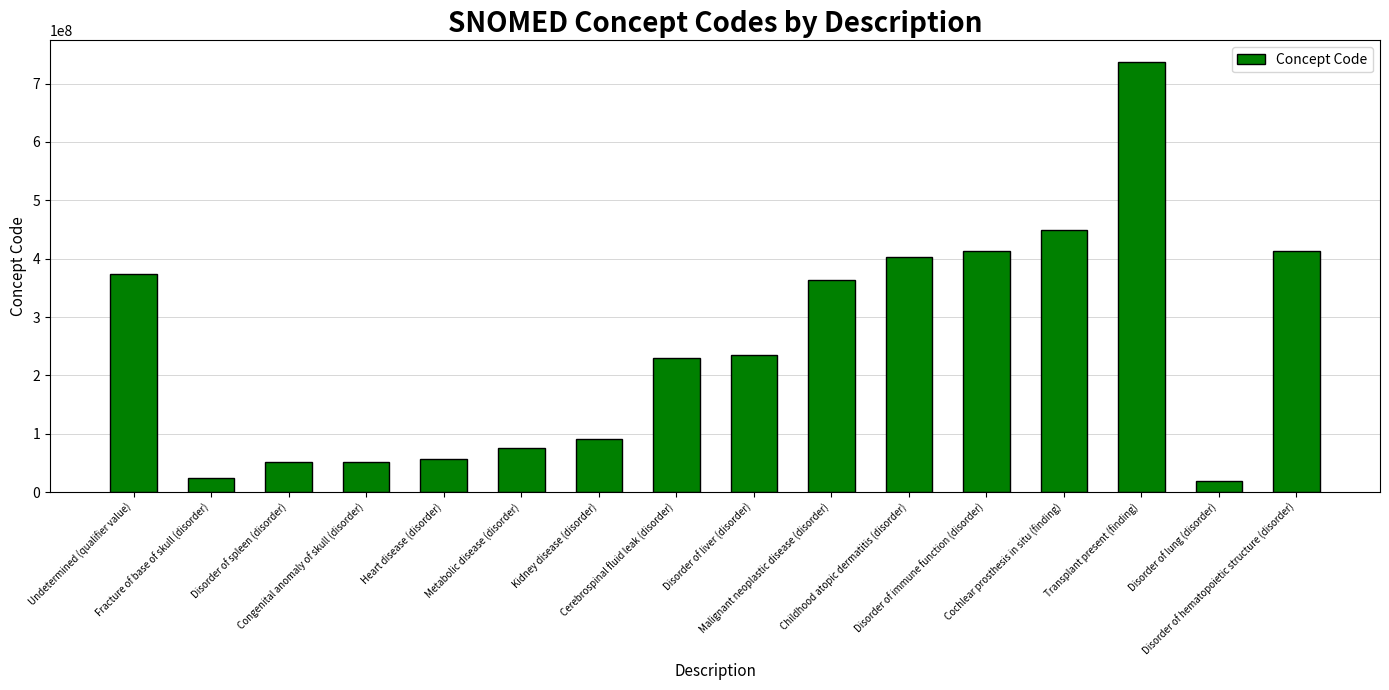

What position from the left is Childhood atopic dermatitis (disorder)?

11